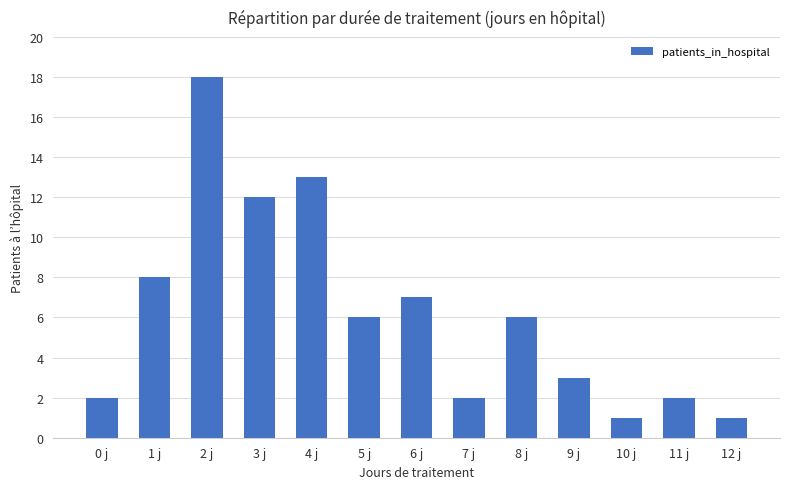

Reading left to right, transcribe all the data shown in this chart.

0 j=2	1 j=8	2 j=18	3 j=12	4 j=13	5 j=6	6 j=7	7 j=2	8 j=6	9 j=3	10 j=1	11 j=2	12 j=1